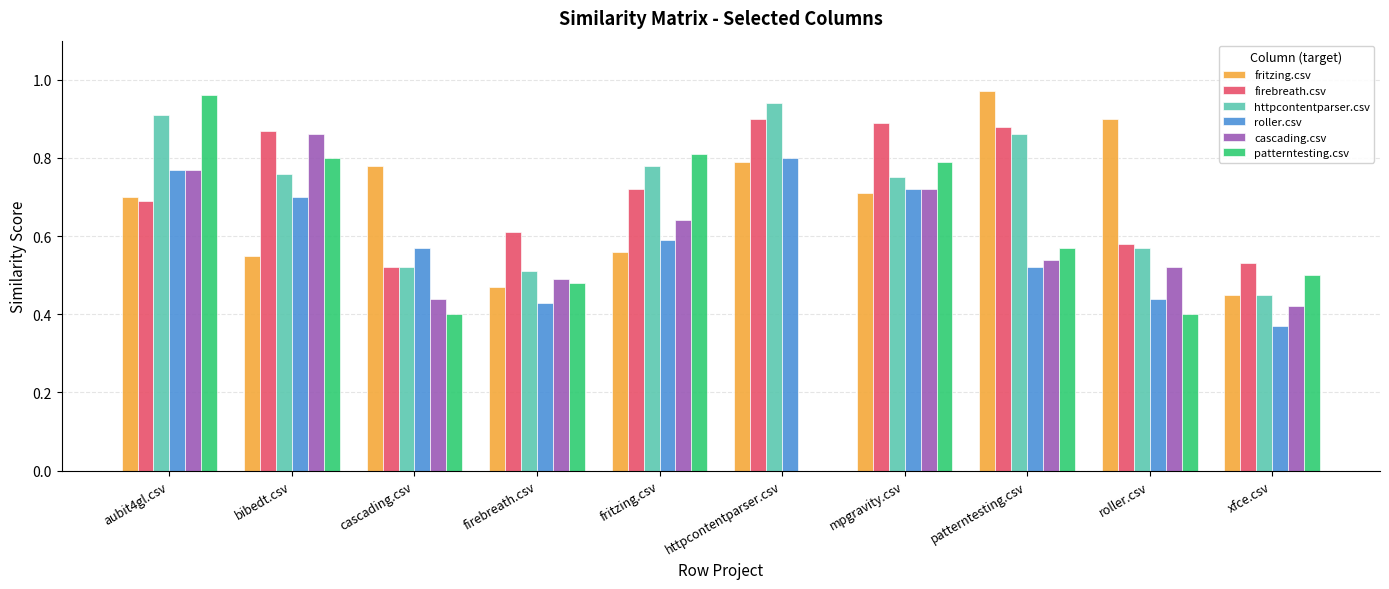

What are all the series names shown in the legend?

fritzing.csv, firebreath.csv, httpcontentparser.csv, roller.csv, cascading.csv, patterntesting.csv